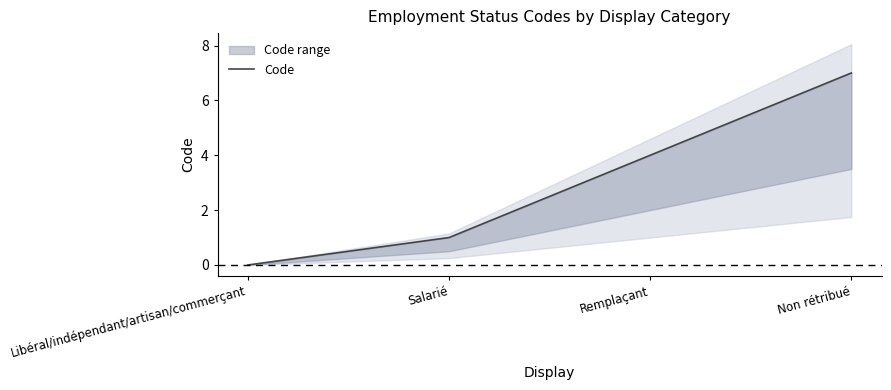

What value does the data have at Remplaçant?

4